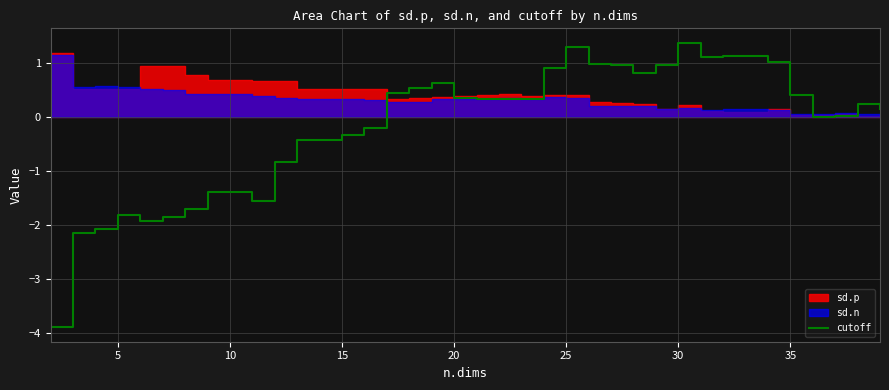

Does the chart display data point markers on the line(s)?

No